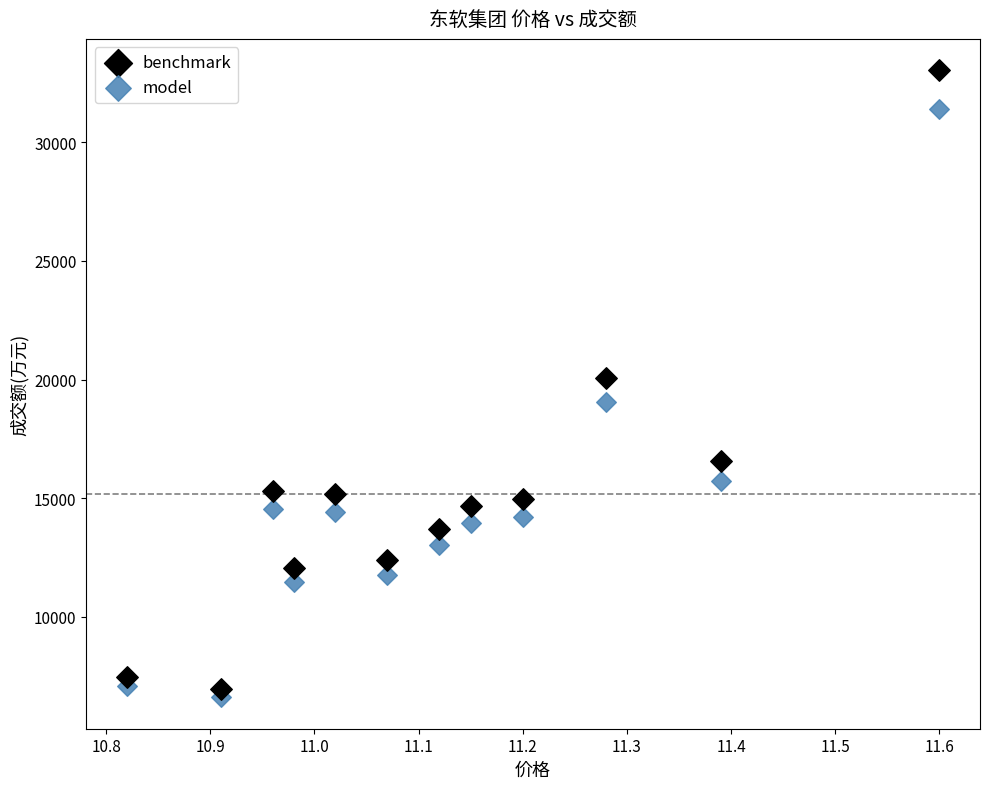

What is the X range (max minus min) for the scatter plot?

0.8